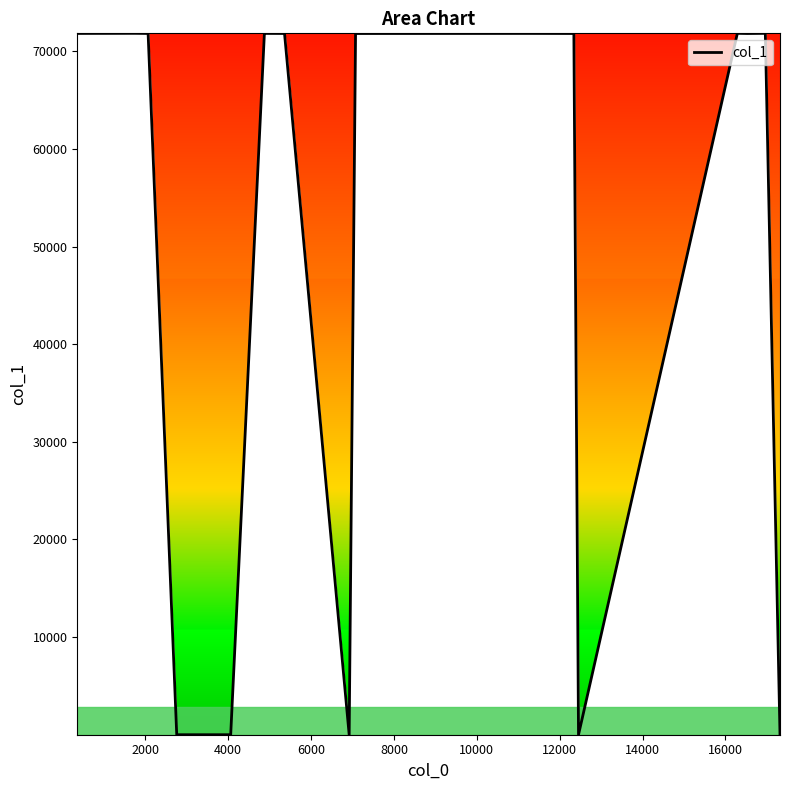

What is the maximum value shown in the chart?

71840